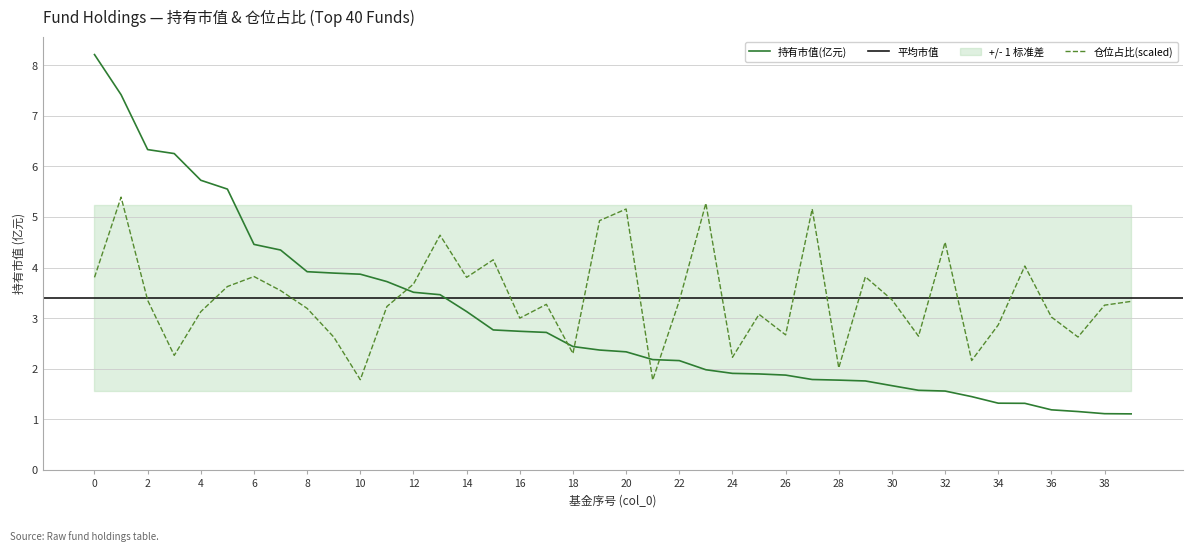

Is it true that 仓位占比 equals 3.3 at 38?

True